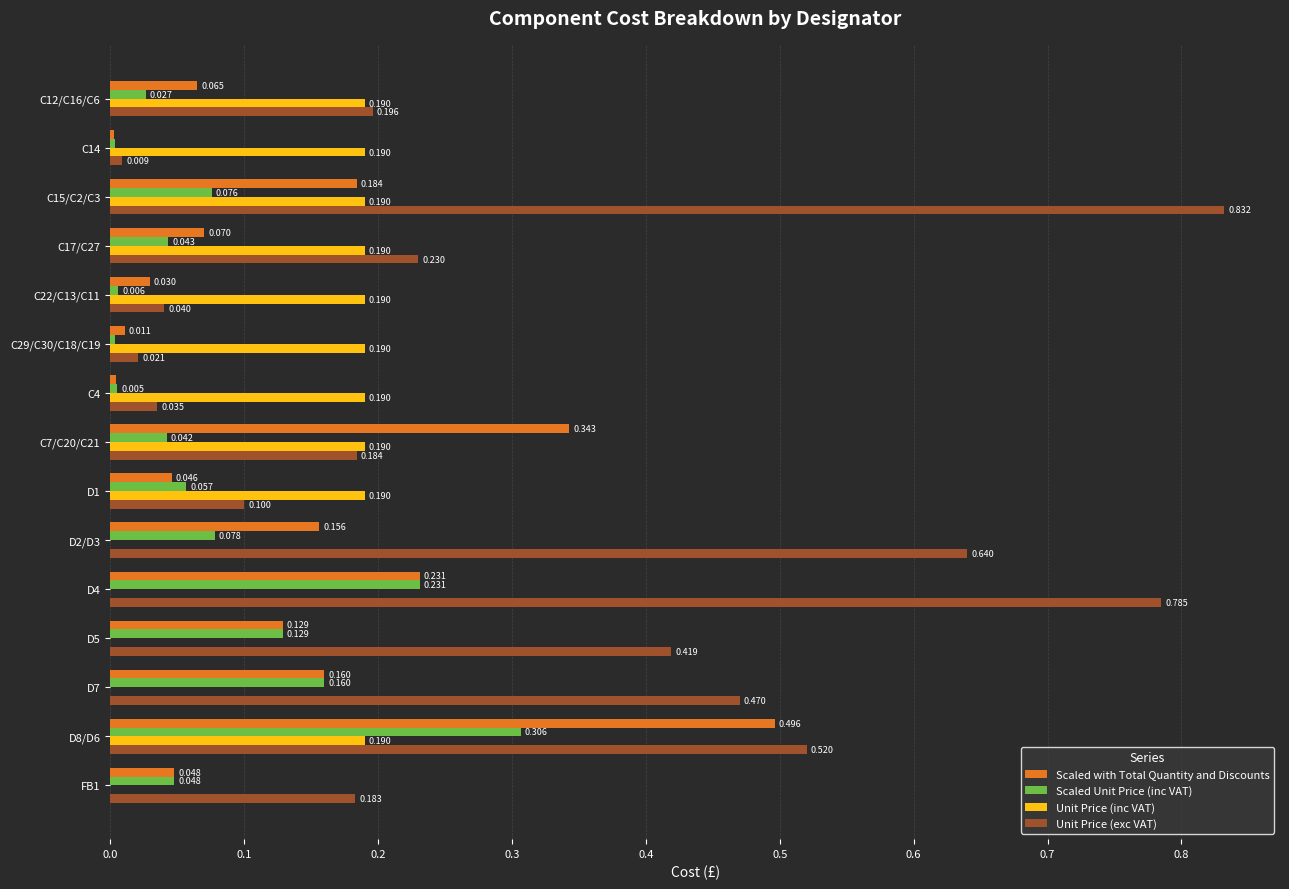

Is the value of Scaled Unit Price (inc VAT) at C17/C27 greater than the value of Scaled with Total Quantity and Discounts at C4?

Yes